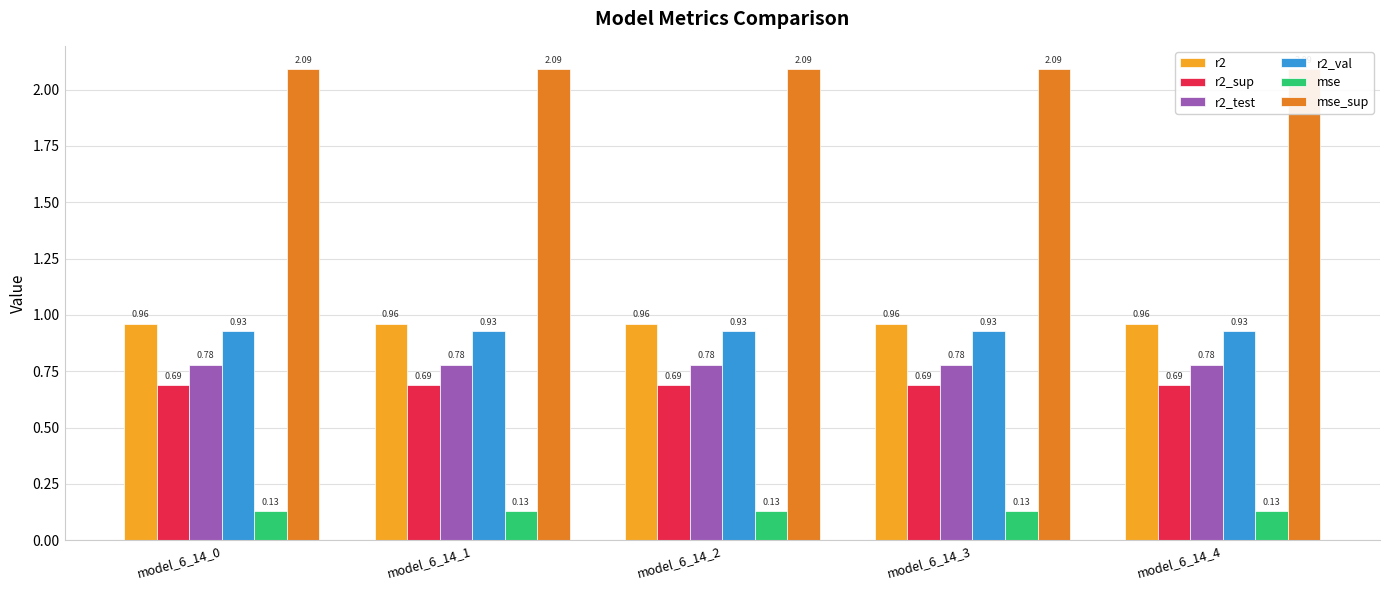

What is the smallest value displayed?

0.1